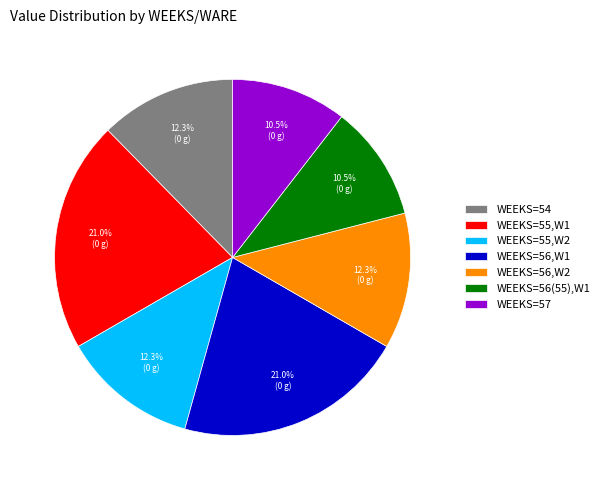

Approximately how many times larger is the value at WEEKS=56,W1 compared to WEEKS=55,W2?

1.7